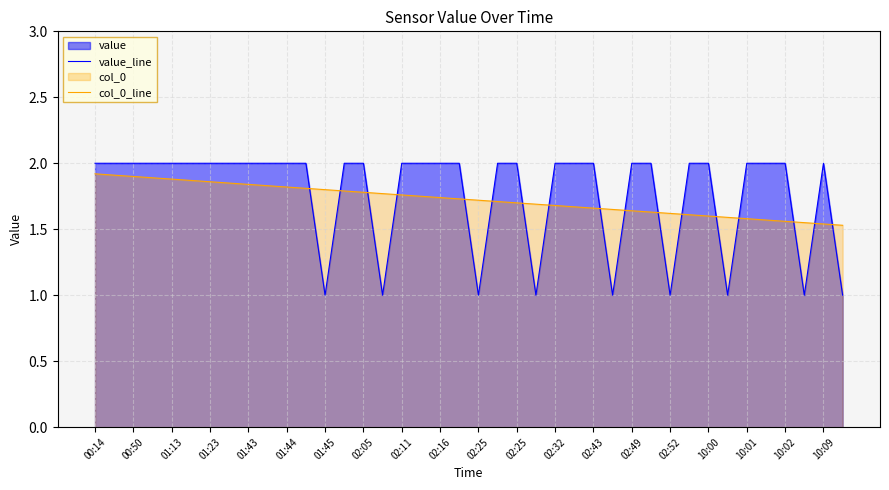

How many lines are shown in the chart?

2